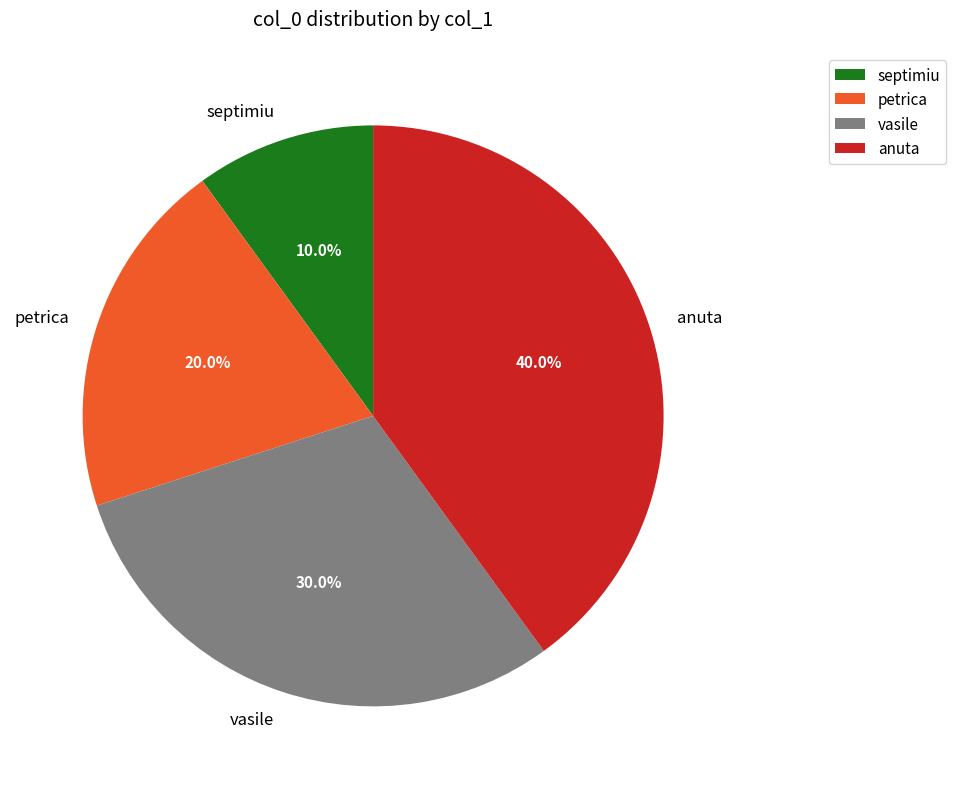

How many segments does this pie chart have?

4